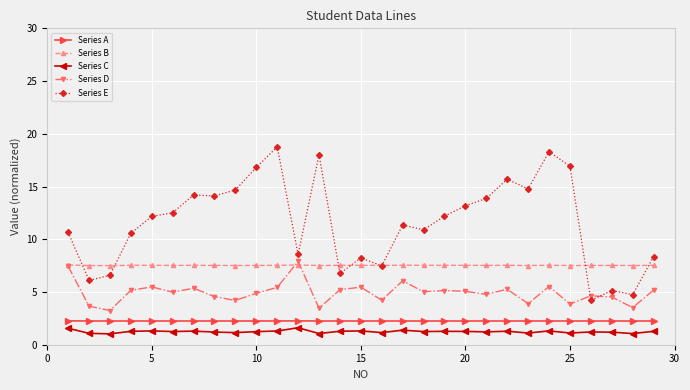

True or false: Series D and Series B cross at least once.

True